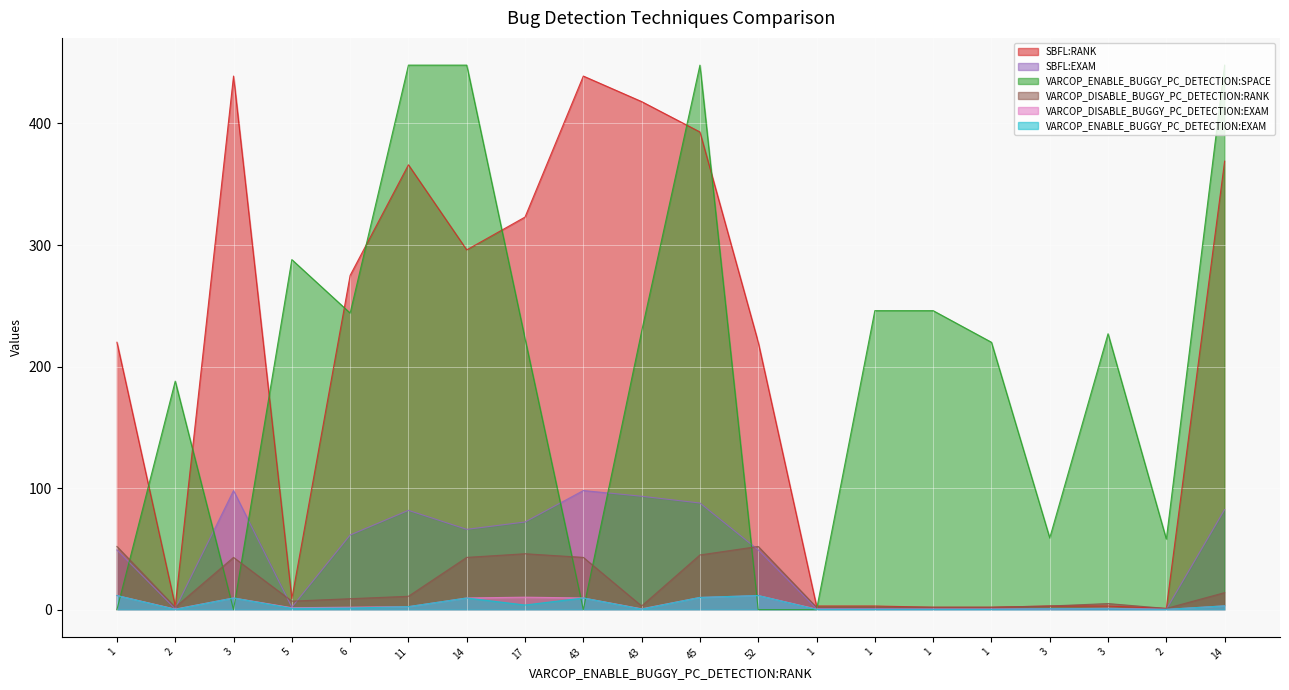

What is the label of the 17th point from the left?

3